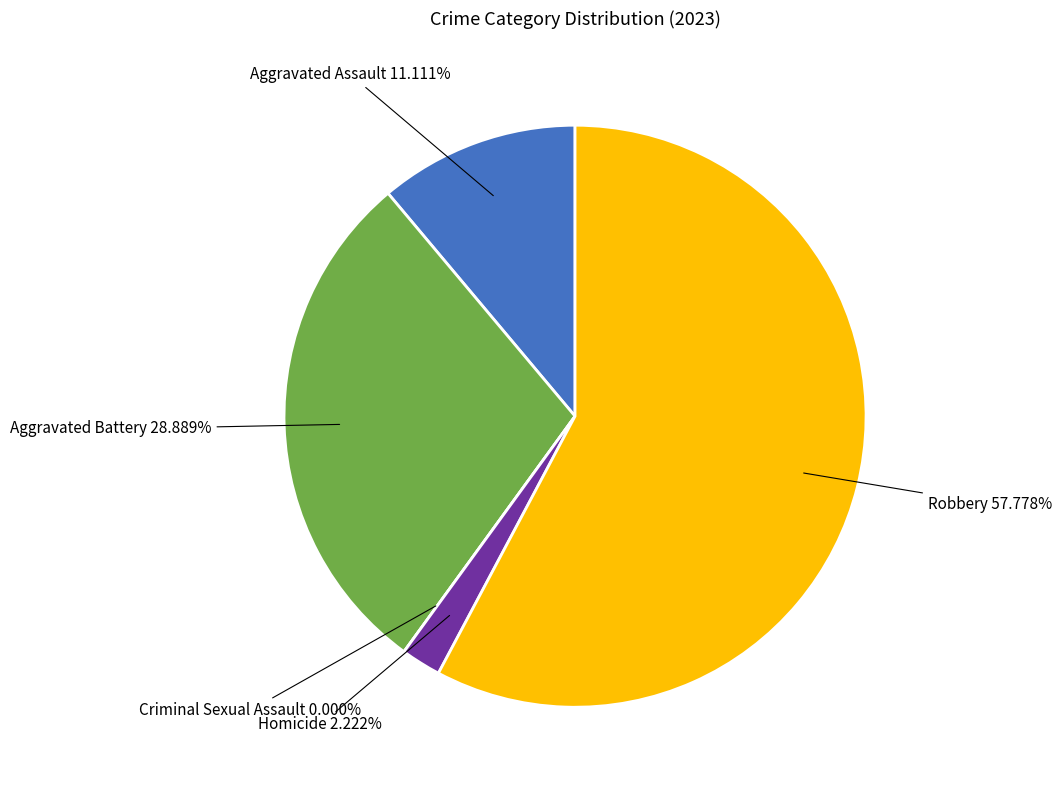

Count the number of slices in the pie.

5